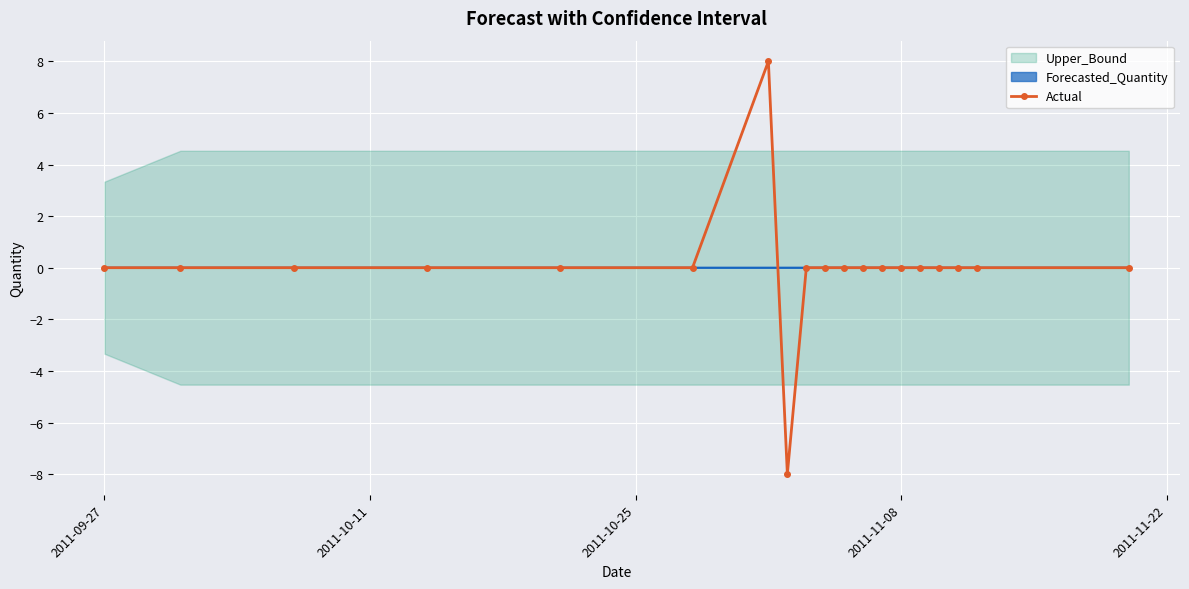

How many values are above zero?

1